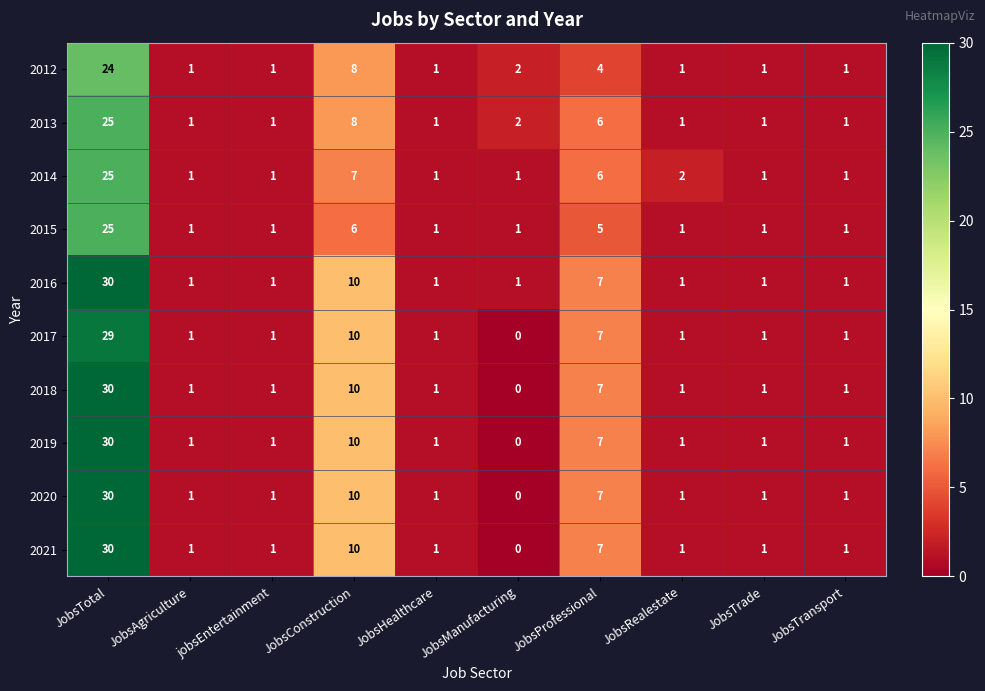

What is the sum of all 2017 values?

52